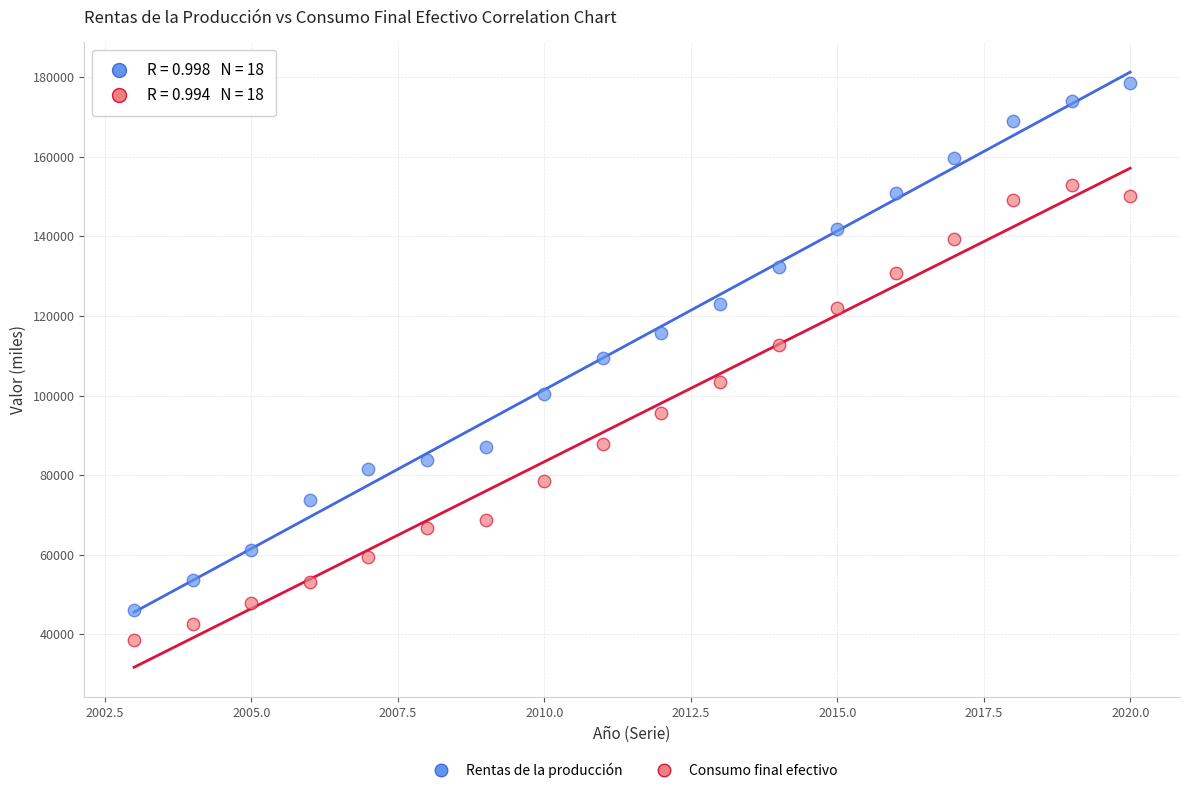

Across all data points, what is the range of X values (max minus min)?

17